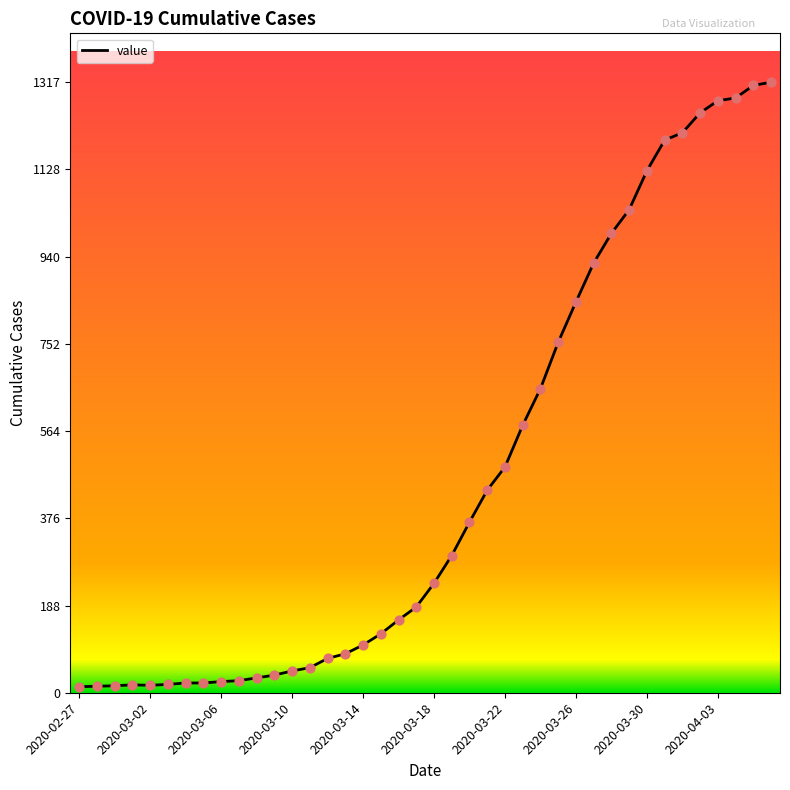

What is the greatest value displayed?

1317